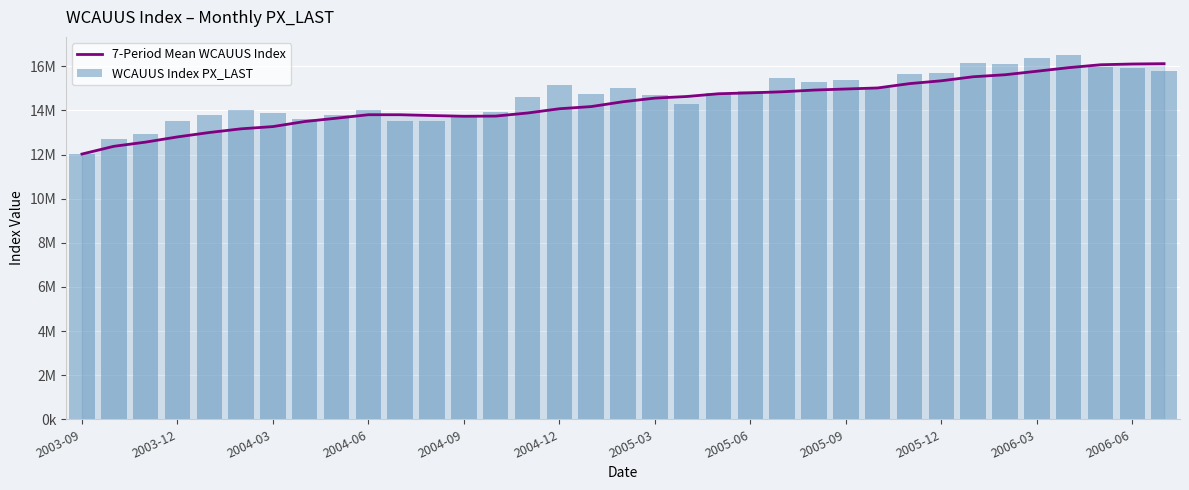

What is the total value across all series at 2004-09?

27513848.6